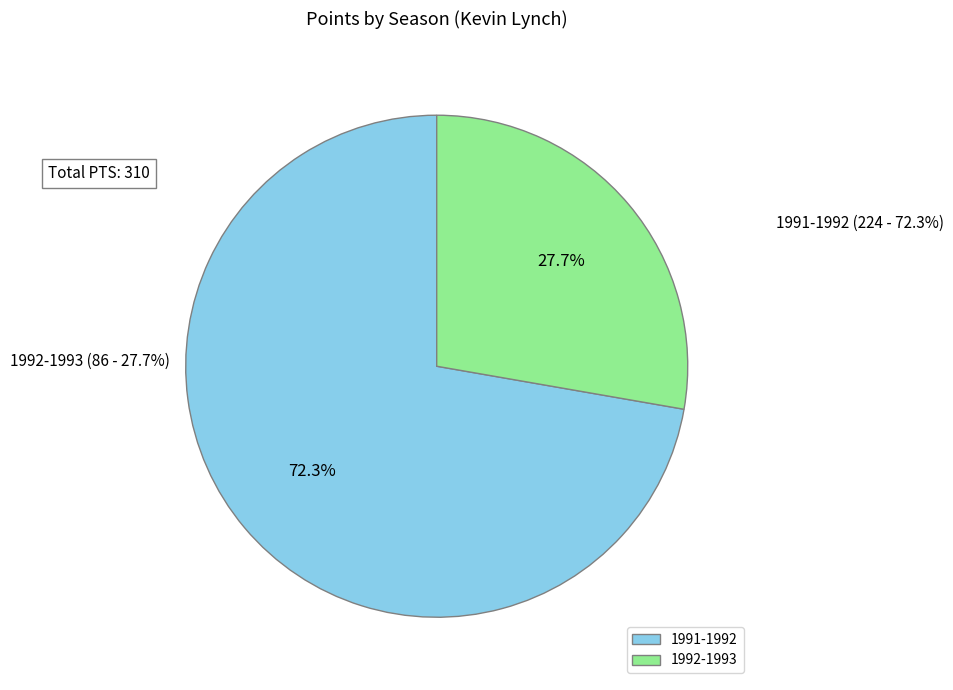

Between 1991-1992 and 1992-1993, which is larger?

1991-1992